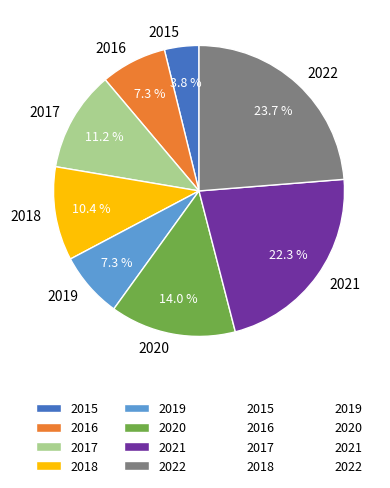

How many slices are in this pie chart?

8